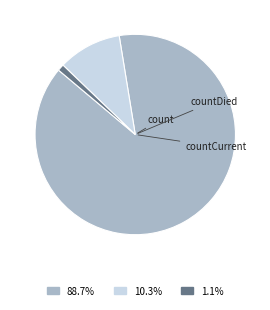

Is there a majority slice in this chart?

Yes